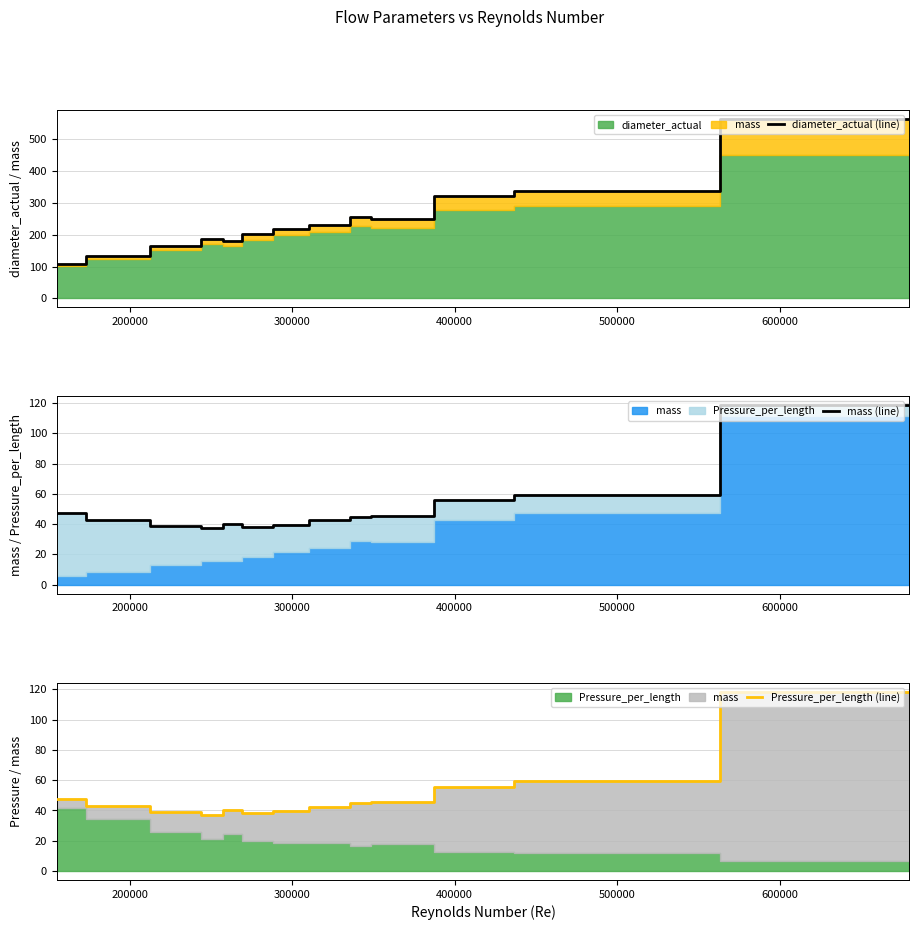

Rank the series by their maximum value, from lowest to highest.

mass (line), Pressure_per_length (line), diameter_actual (line)